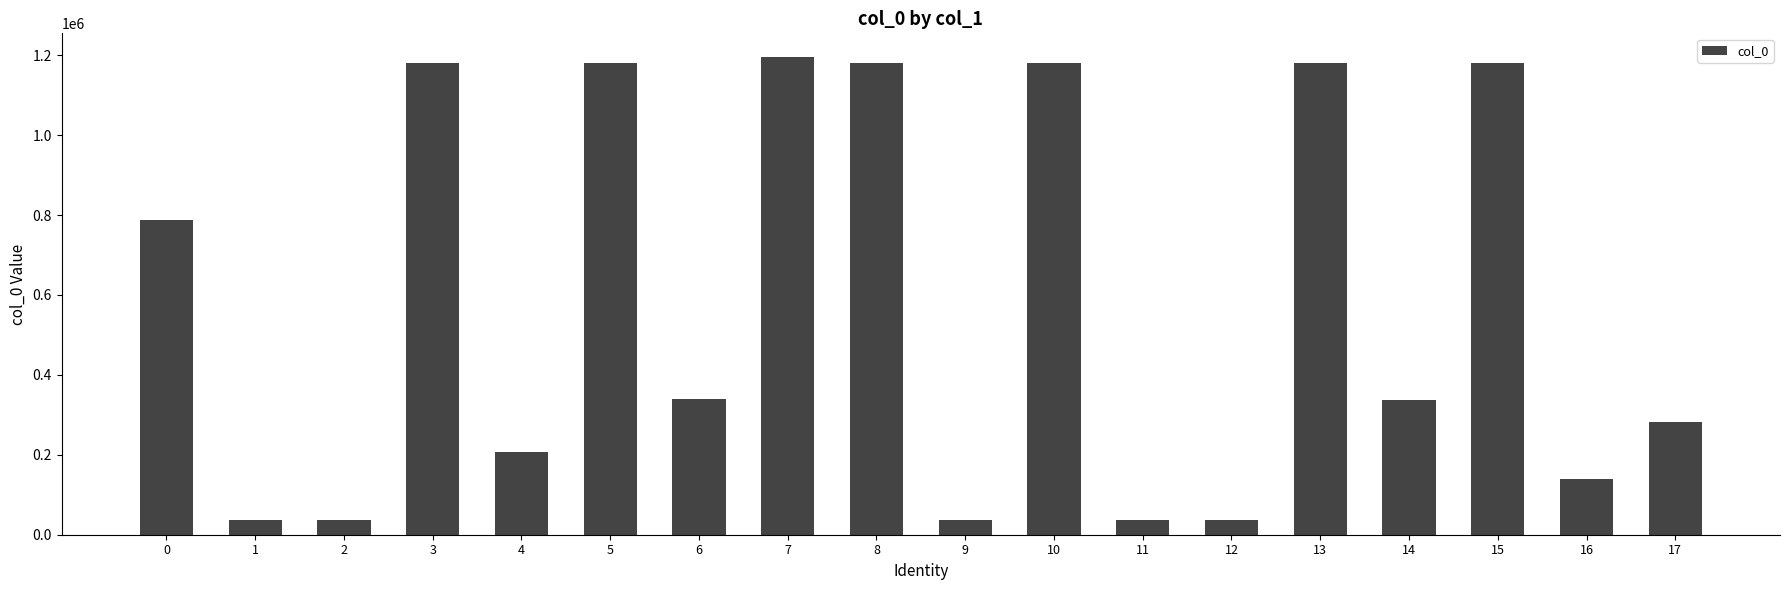

What is the value of the 9th bar from the left?

1180365